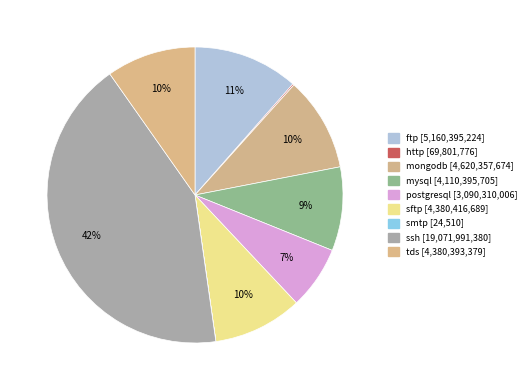

Does smtp represent more than half of the total?

No